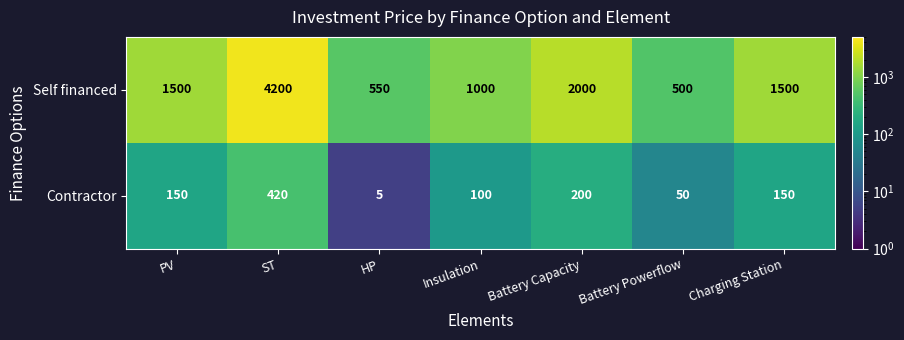

Reading left to right, transcribe all the data shown in this chart.

Self financed: 1500	4200	550	1000	2000	500	1500
Contractor: 150	420	5	100	200	50	150